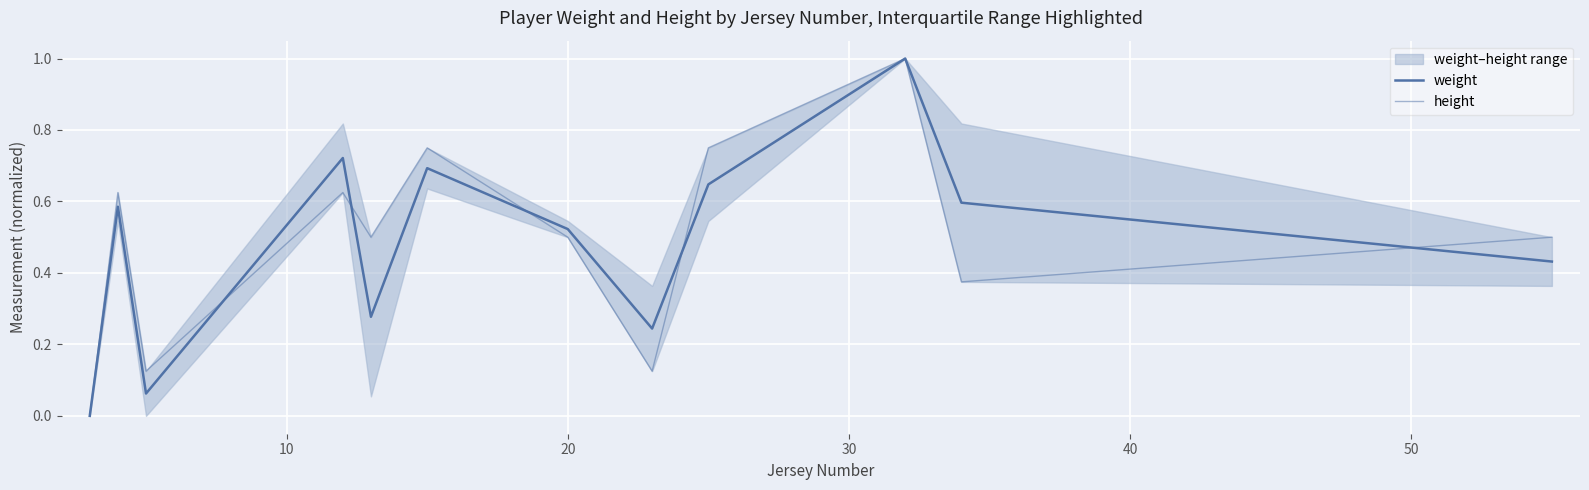

What is the sum of all height values?

5.9